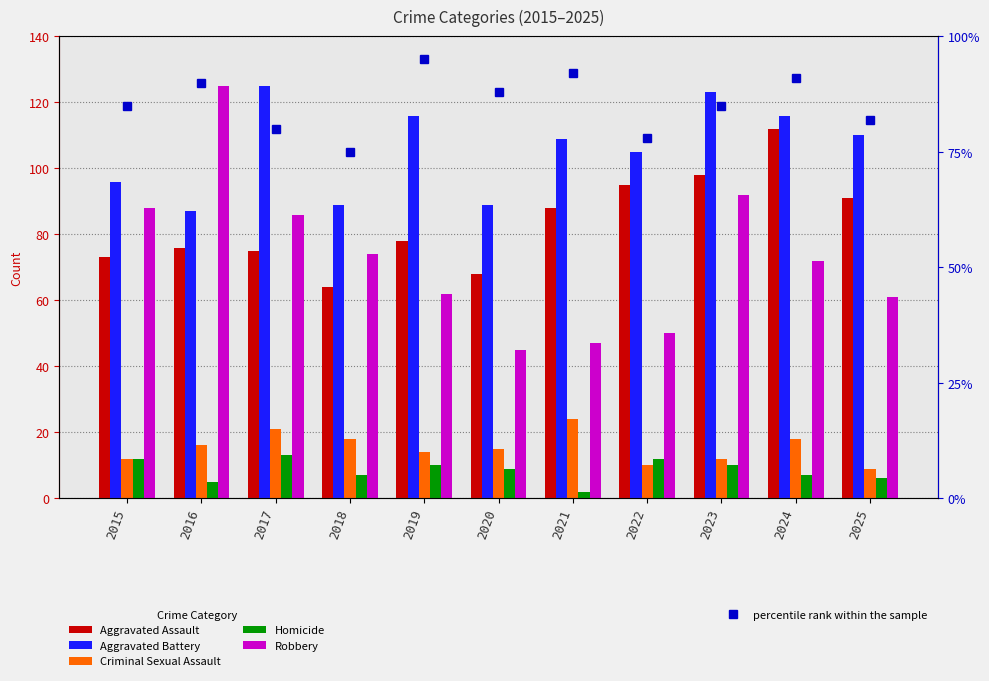

What is the value of the Homicide bar at the 2nd from the left?

5